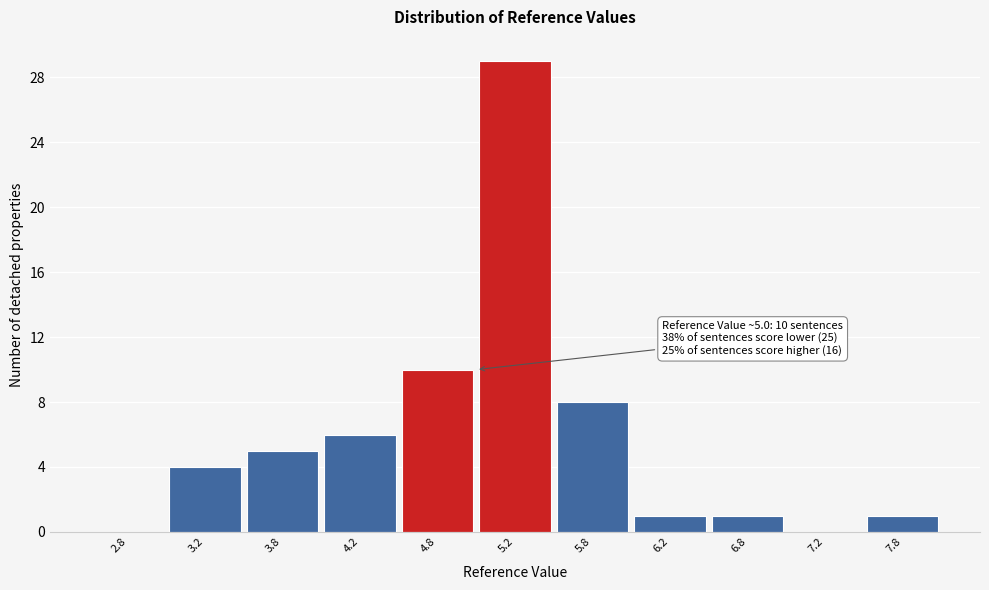

Over which range of the x-axis is the bar tallest?

5.0 to 5.5